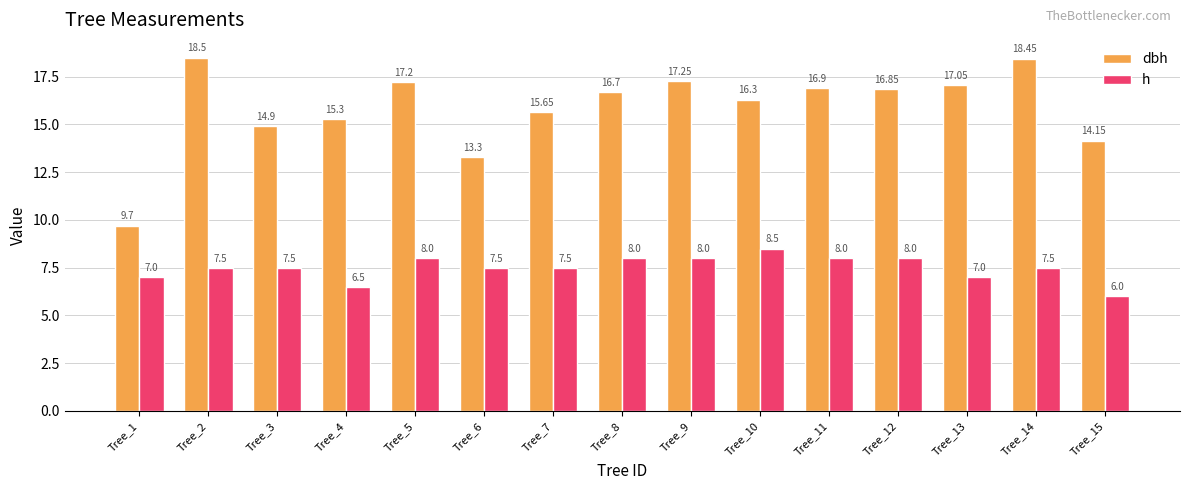

How many groups of bars are there?

15